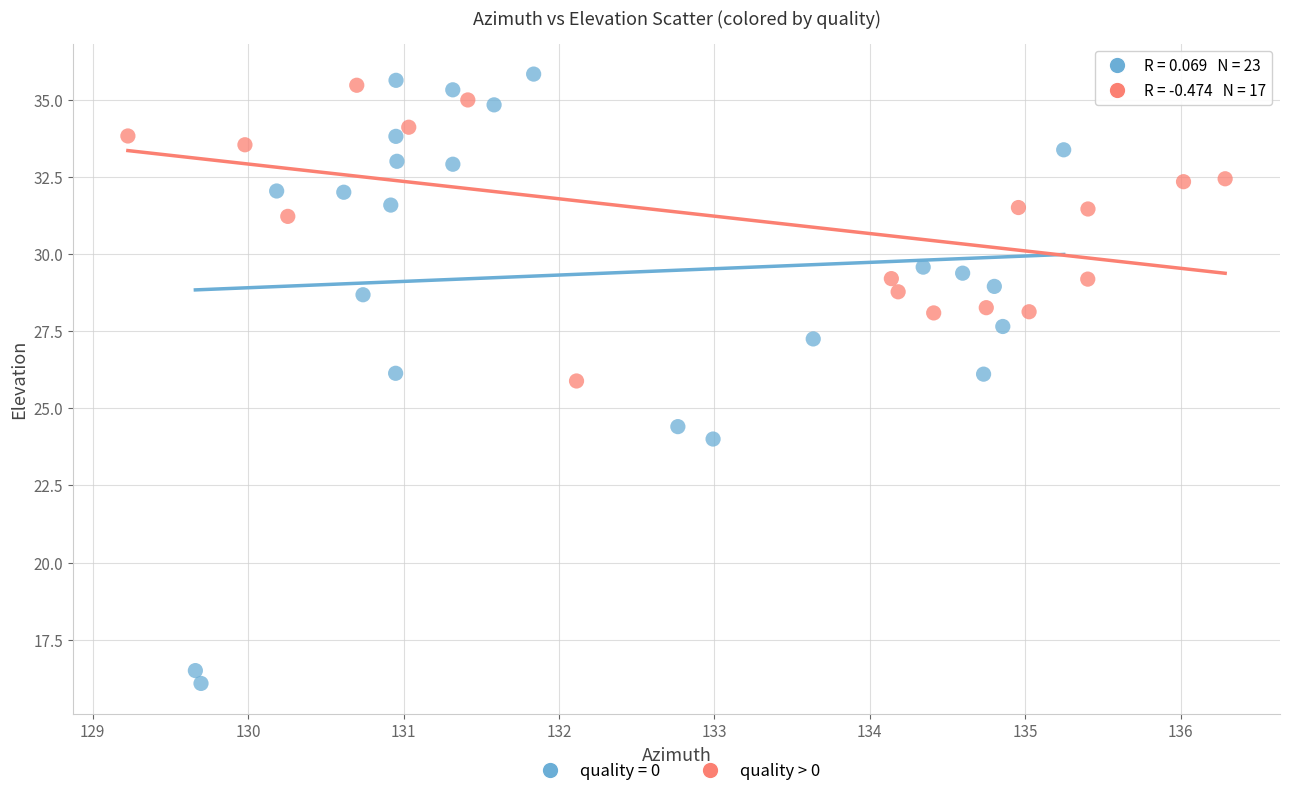

Which series contains the lowest Y value?

quality = 0